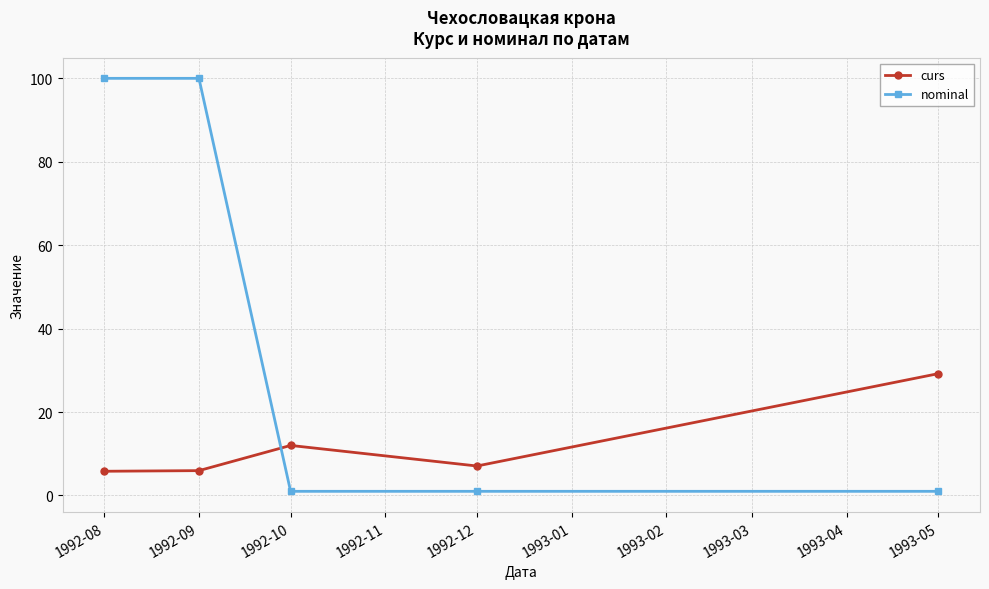

True or false: nominal has a value of 100.0 at 1992-08.

True